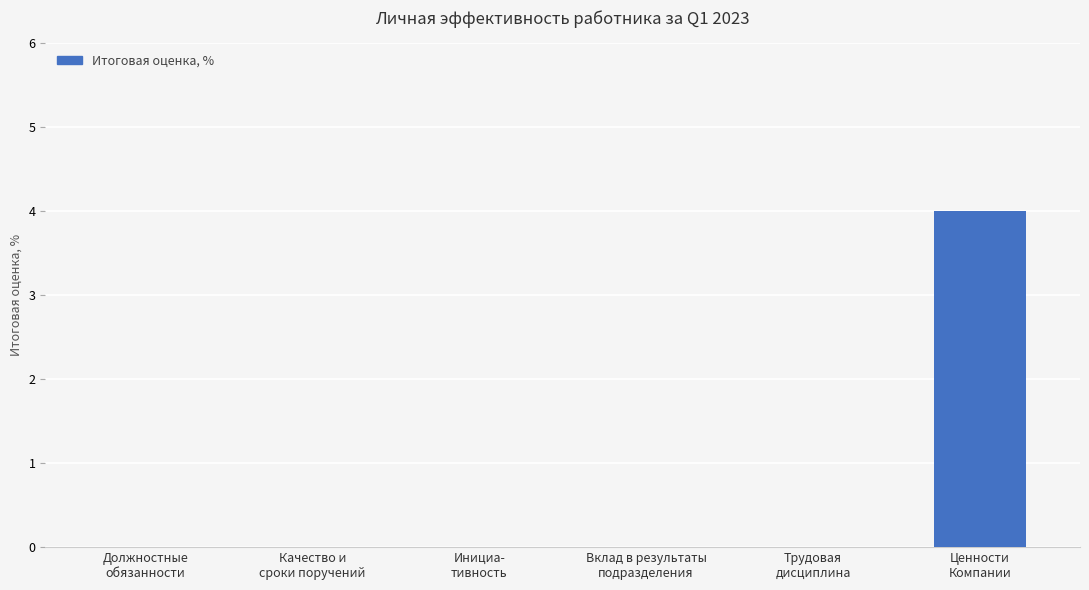

Are the bars horizontal?

No